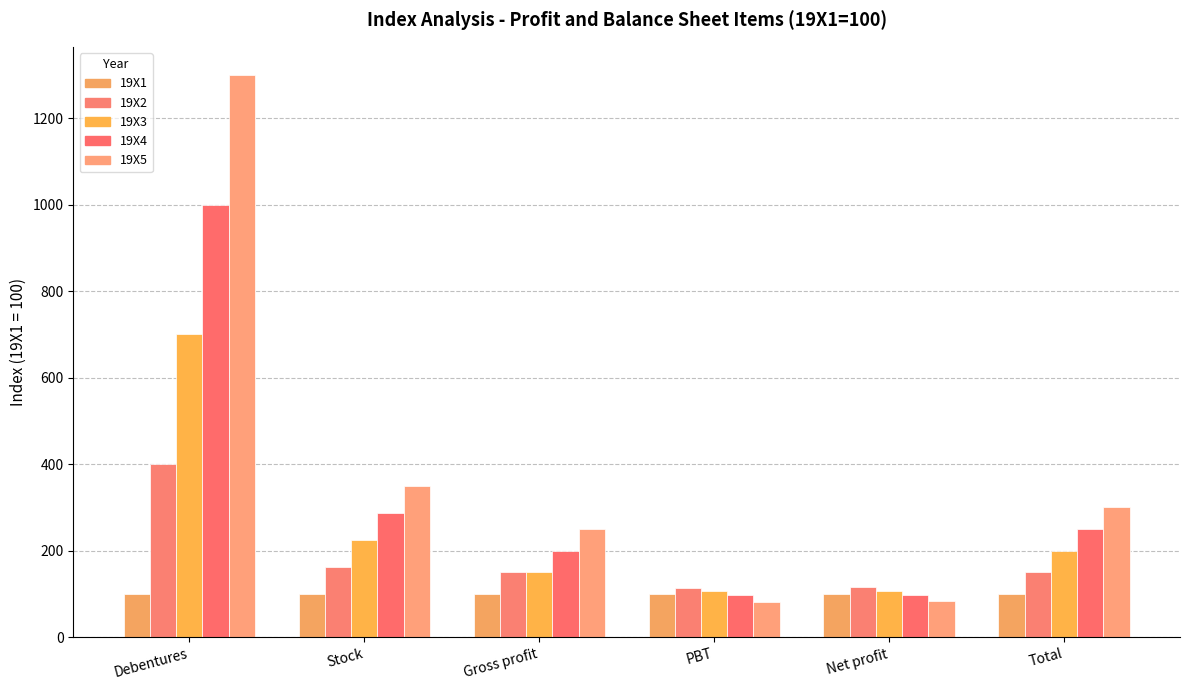

List the series in order of their peak value, highest first.

19X5, 19X4, 19X3, 19X2, 19X1